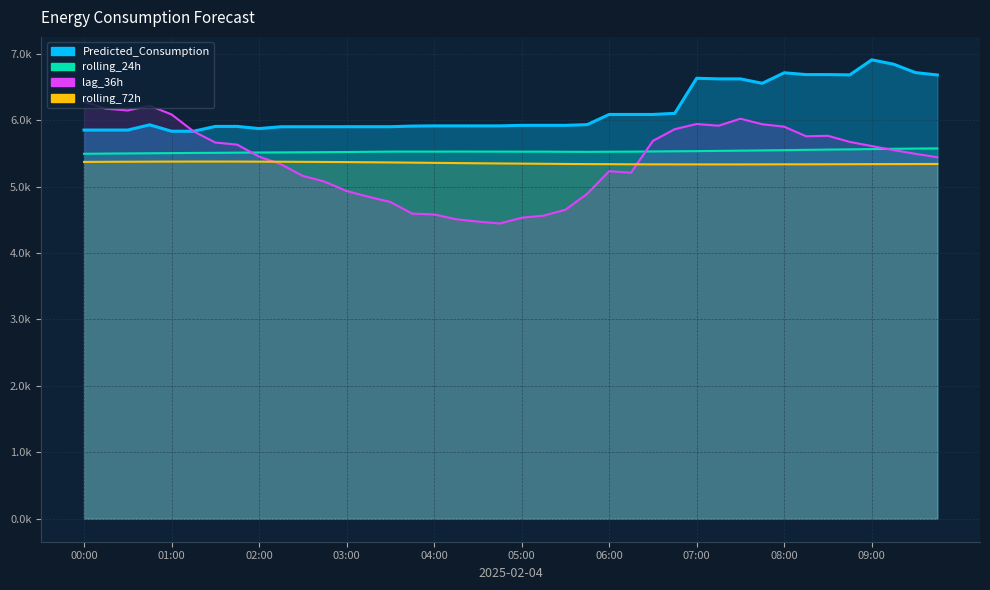

What is the difference between the second highest and second lowest values in the lag_36h series?

1743.0